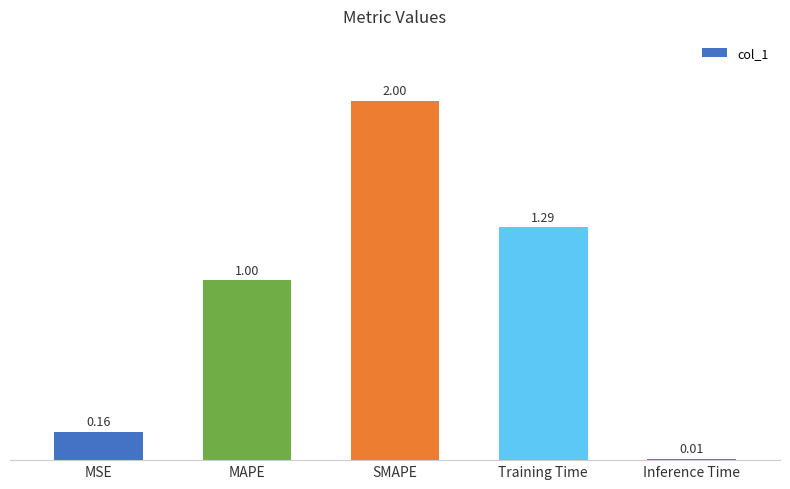

The chart shows a value of 2.0 at SMAPE. True or false?

True